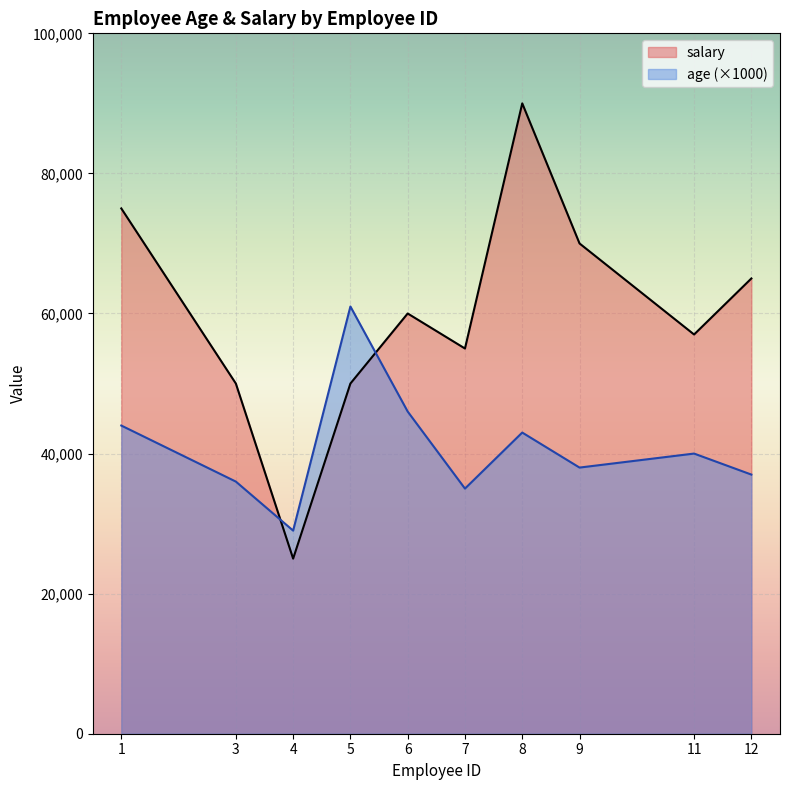

How many interior local valleys does the salary series have?

3